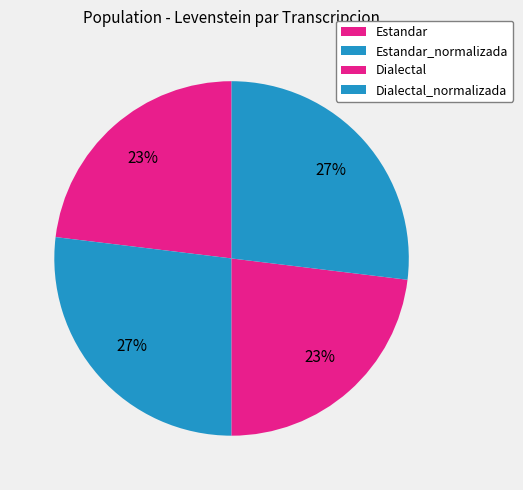

Rank the categories by value from highest to lowest.

Estandar_normalizada, Dialectal_normalizada, Estandar, Dialectal